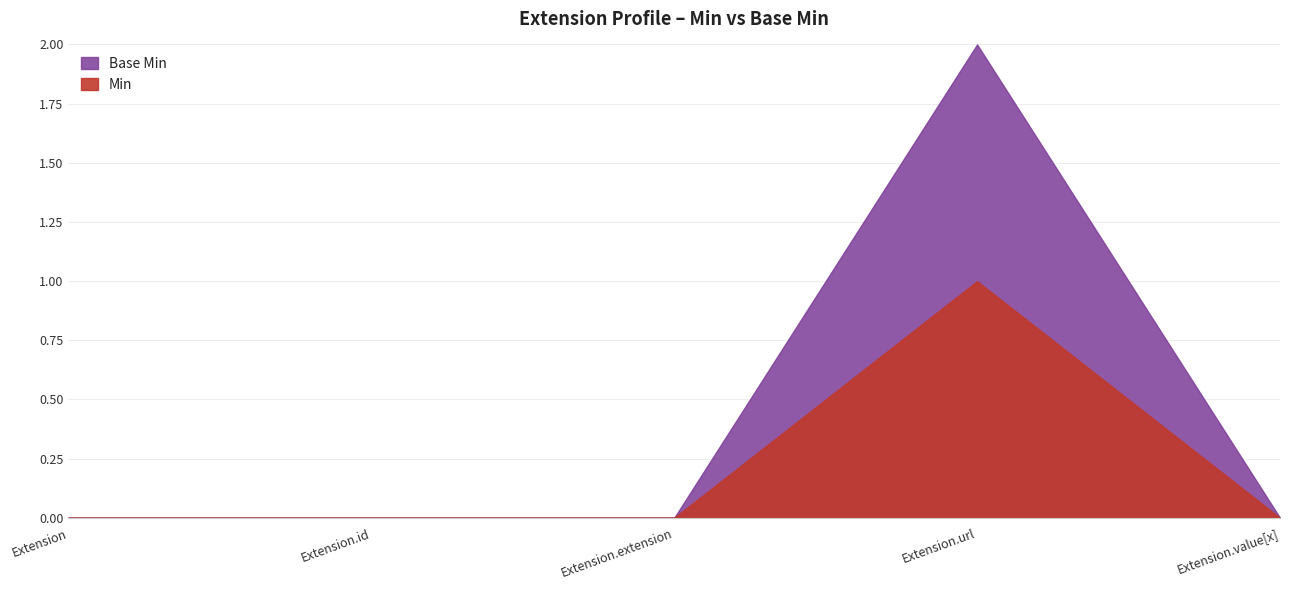

Which series has the largest range (max minus min)?

Min